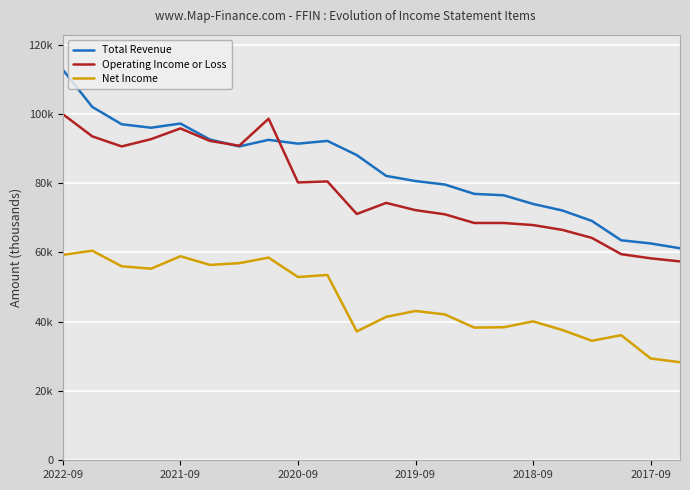

What are all the series names shown in the legend?

Total Revenue, Operating Income or Loss, Net Income